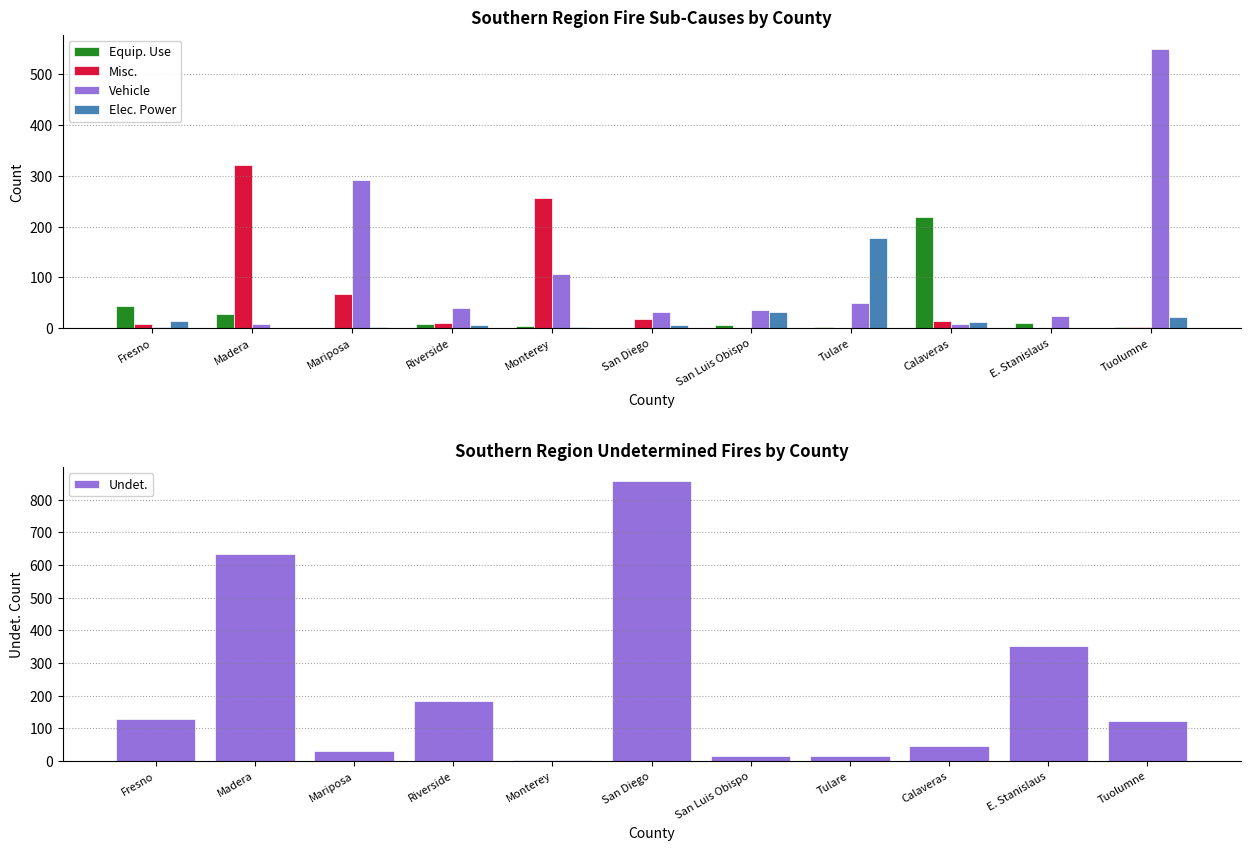

What is the label of the 5th bar from the right?

San Luis Obispo